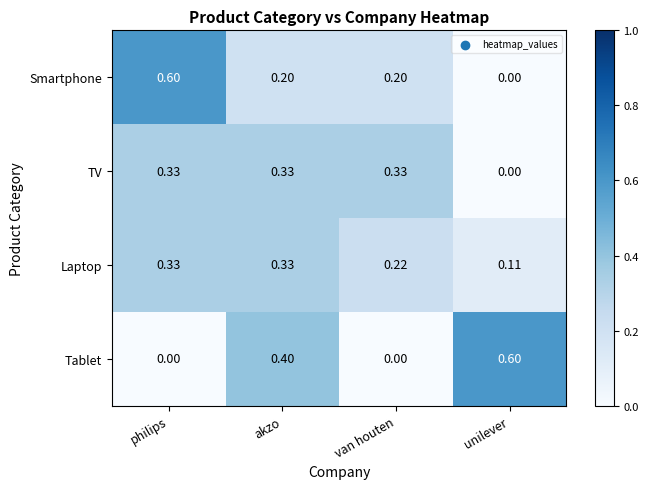

Where is Smartphone nearest to the value 0?

unilever